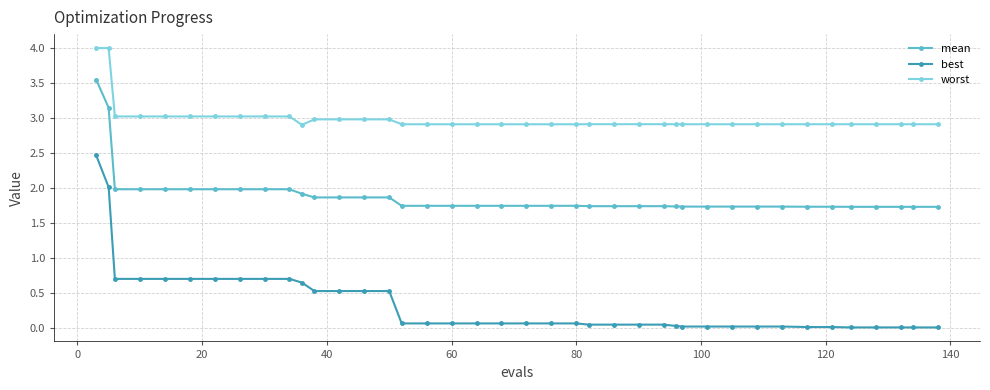

Which series has the widest spread of values?

best